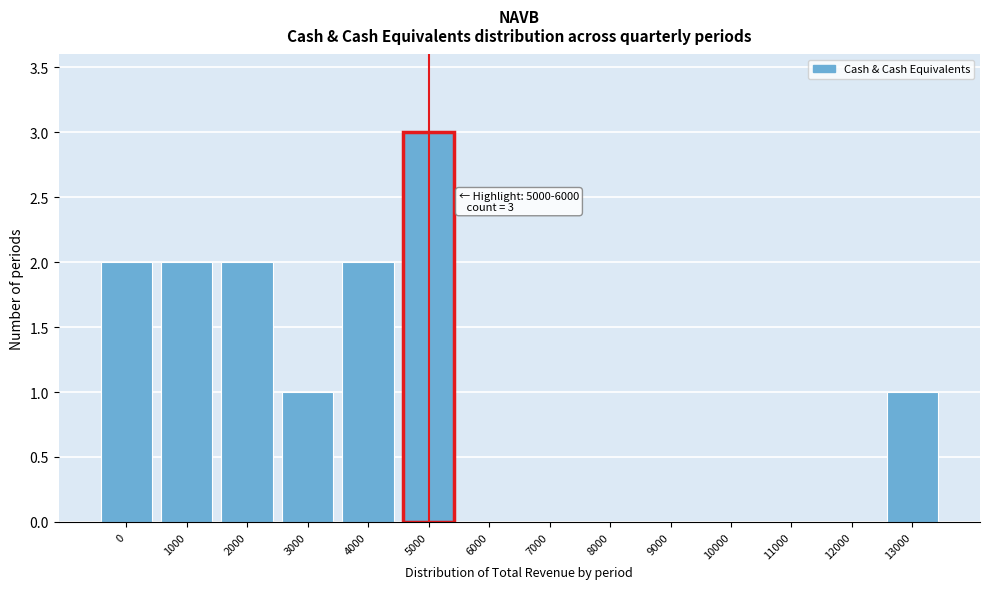

Reading left to right, transcribe all the data shown in this chart.

0=2	1000=2	2000=2	3000=1	4000=2	5000=3	6000=0	7000=0	8000=0	9000=0	10000=0	11000=0	12000=0	13000=1